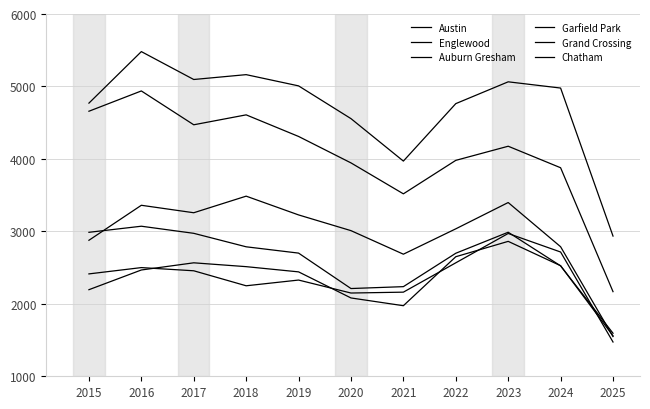

Is this an area chart (filled region under the line)?

No